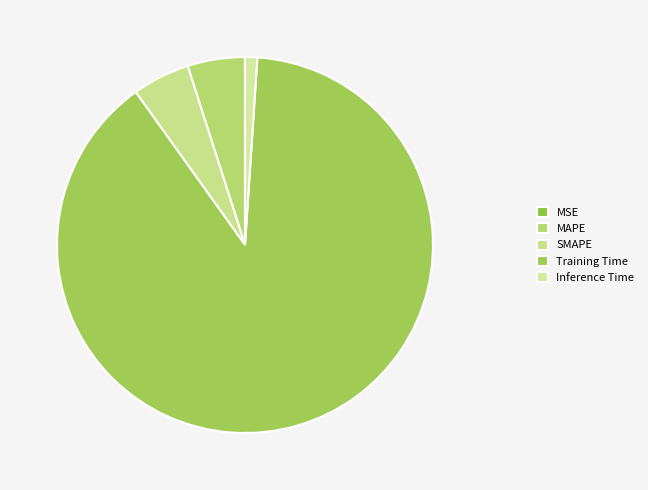

True or false: MAPE accounts for 14% of the total.

False